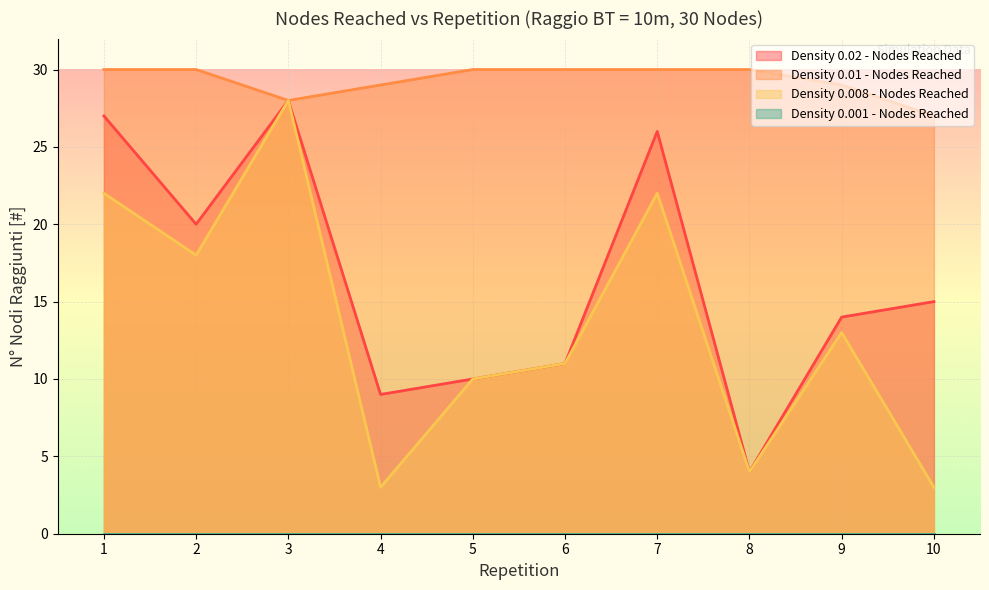

Rank the series at 4 from highest to lowest value.

Density 0.01 - Nodes Reached, Density 0.02 - Nodes Reached, Density 0.008 - Nodes Reached